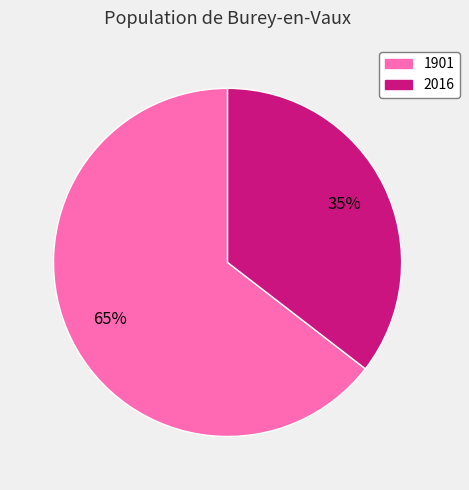

Which category accounts for the majority?

1901